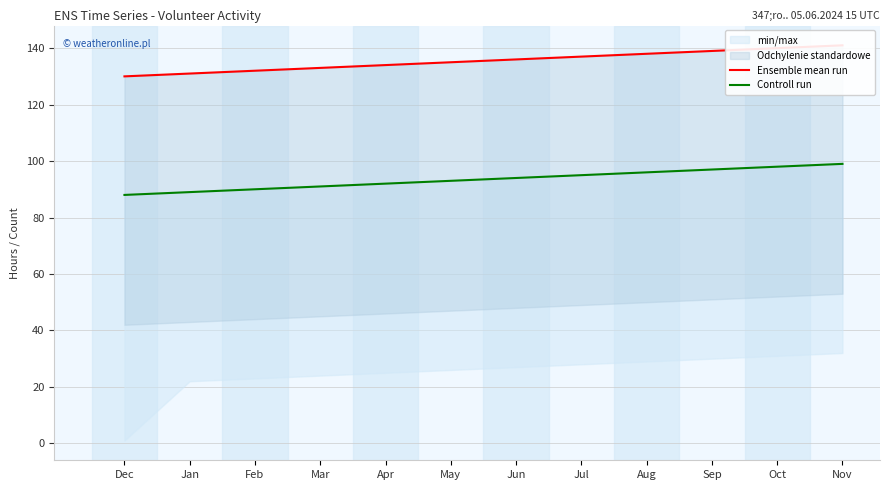

Which category has the lowest value across all series?

Dec